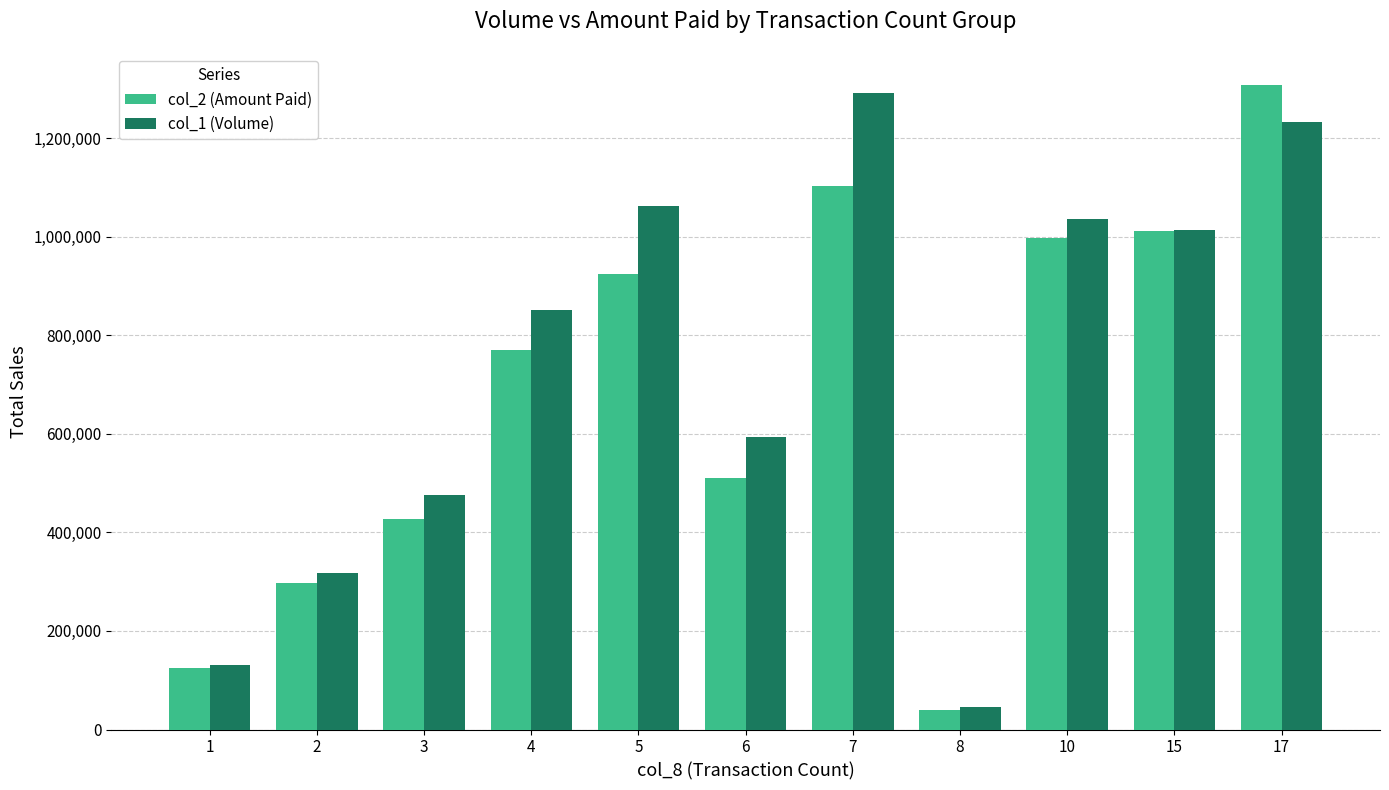

List the series in order of their peak value, highest first.

col_2 (Amount Paid), col_1 (Volume)